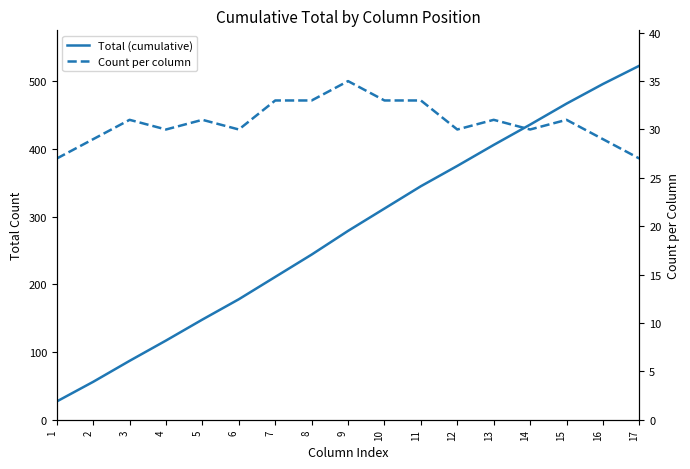

Rank the series by their average value, from highest to lowest.

Total (cumulative), Count per column